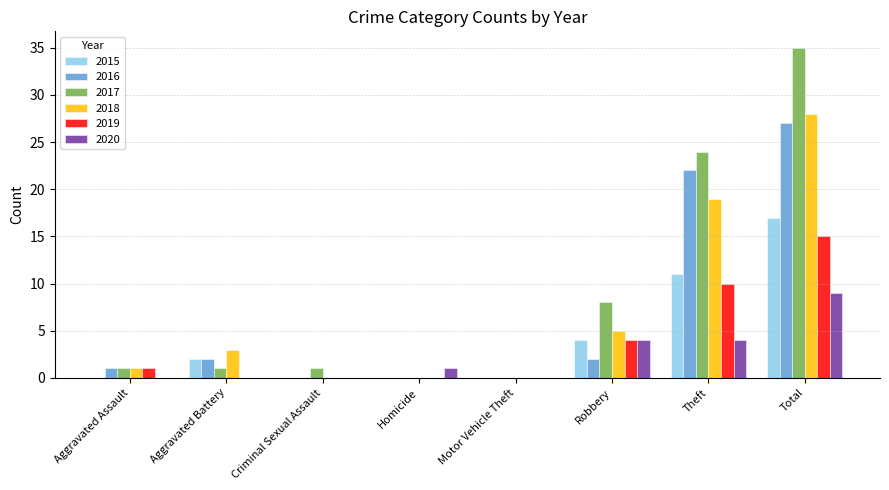

What is the spread (max minus min) of values at Robbery?

6